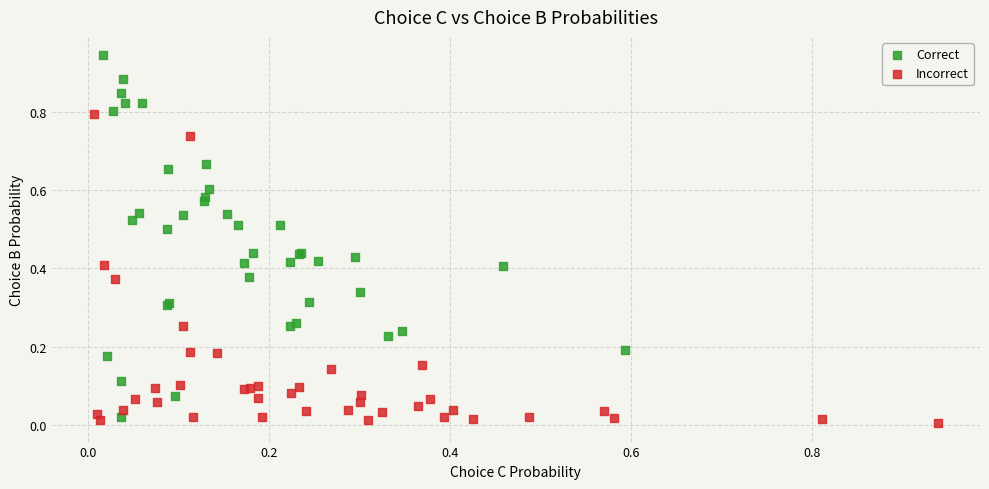

Which series contains the highest Y value?

Correct